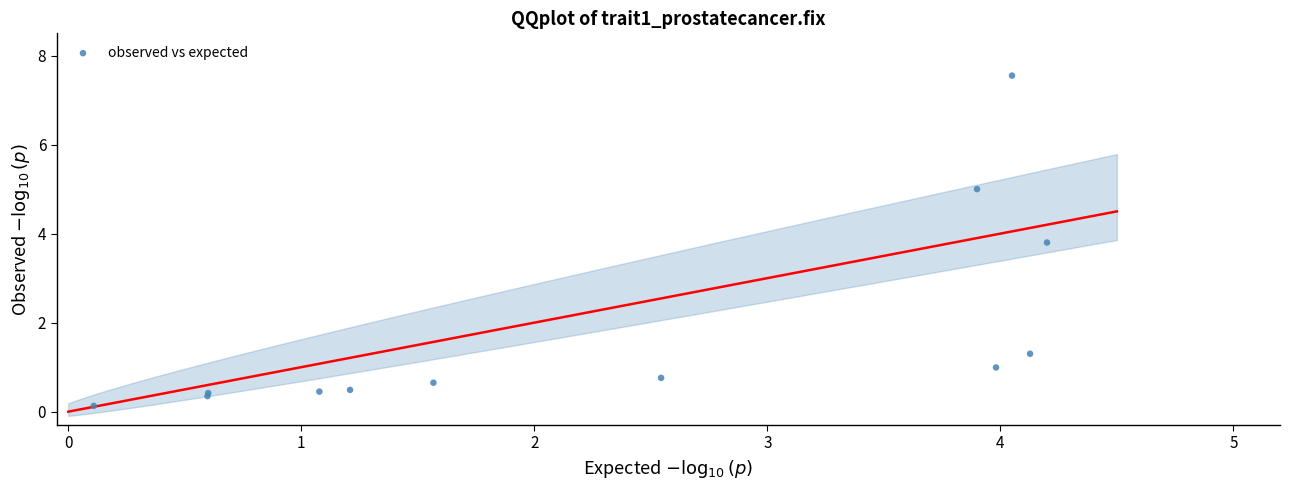

What Y value in the scatter plot is closest to 3?

3.8